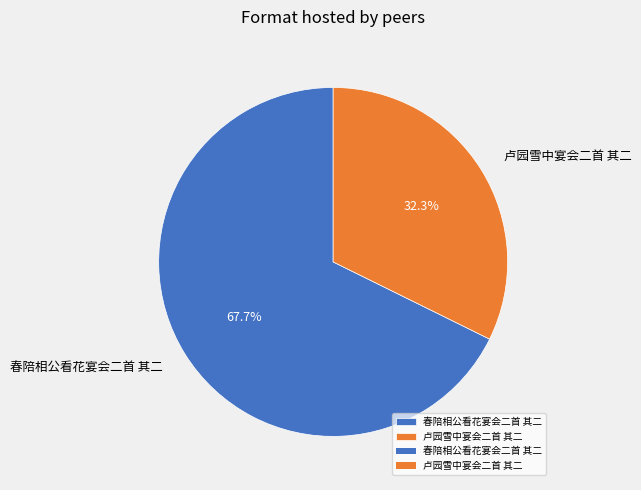

Does any single category account for the majority?

Yes